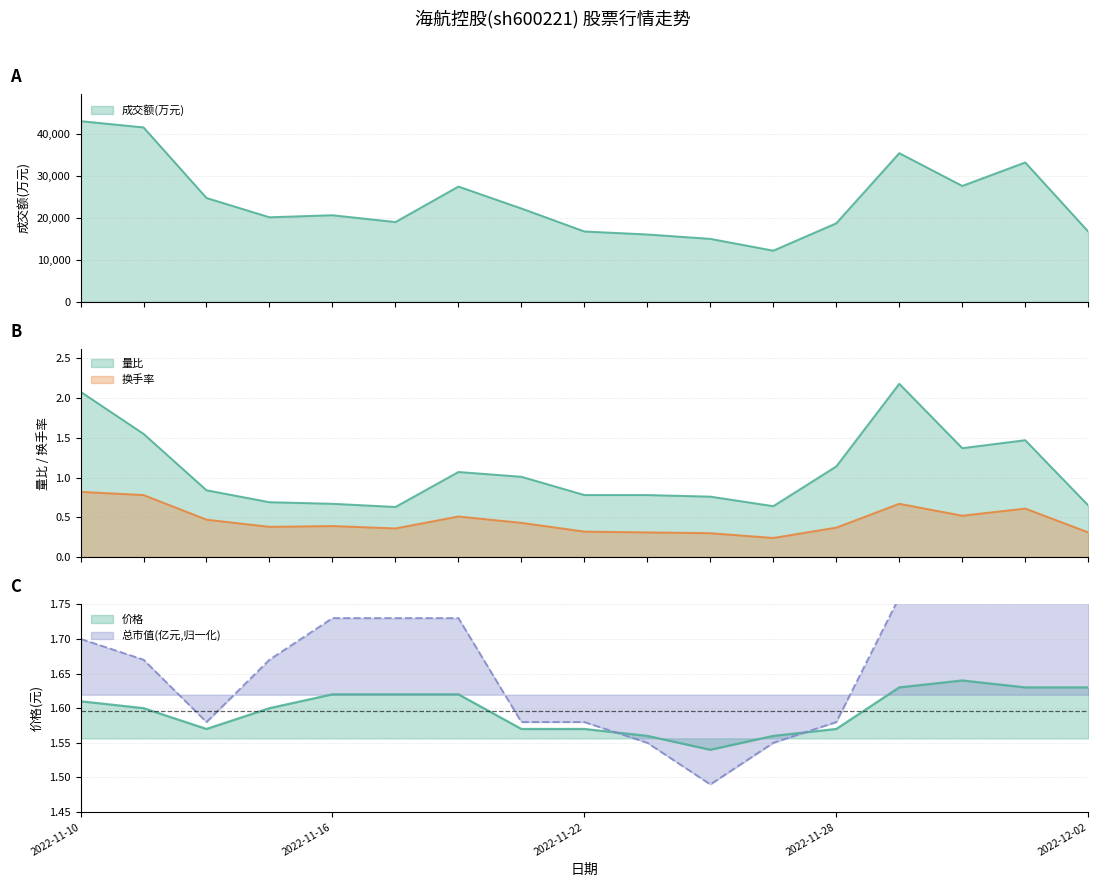

What position from the left is 2022-11-18?

7